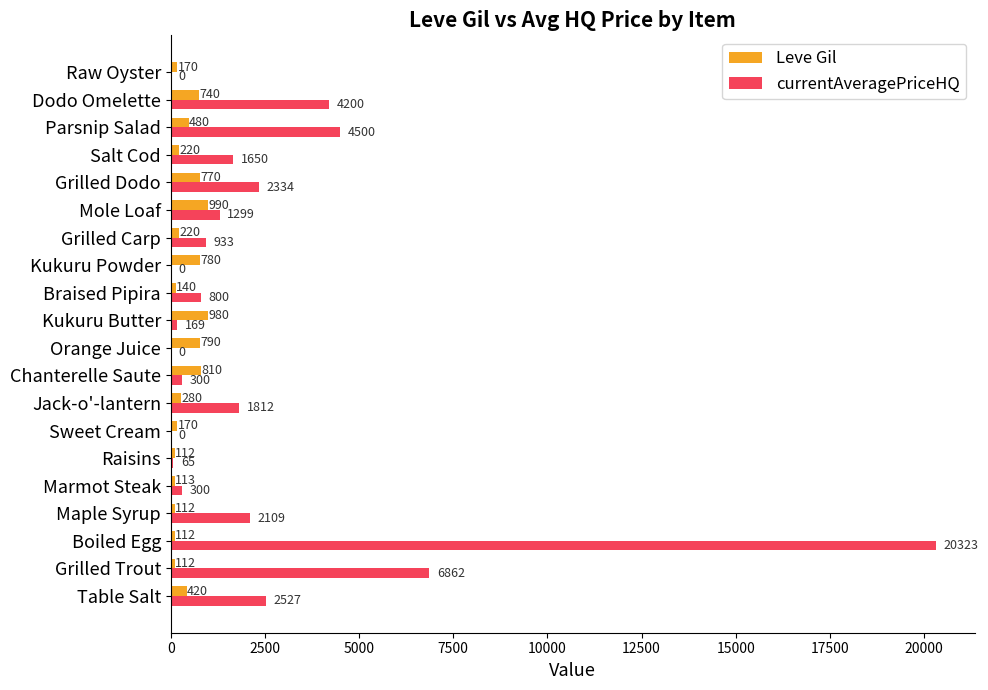

The Leve Gil series shows 280.0 at Jack-o'-lantern. True or false?

True